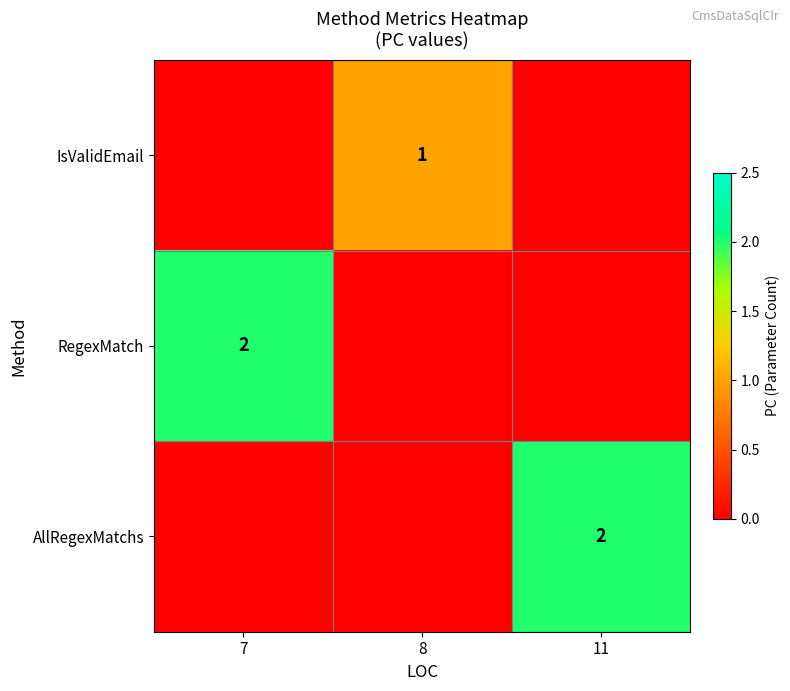

Is the value of IsValidEmail at 8 greater than the value of AllRegexMatchs at 11?

No